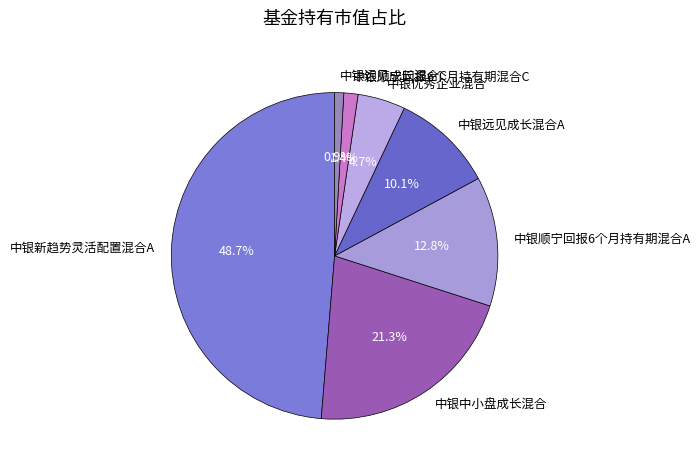

Does 中银优秀企业混合 represent more than half of the total?

No